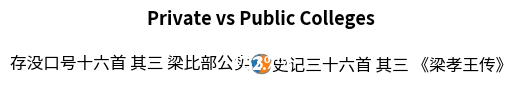

Which category has the biggest portion of the pie?

史记三十六首 其三 《梁孝王传》